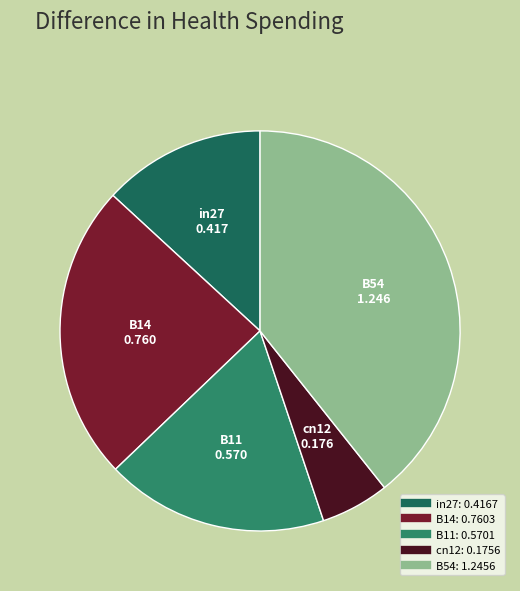

How many slices are in this pie chart?

5